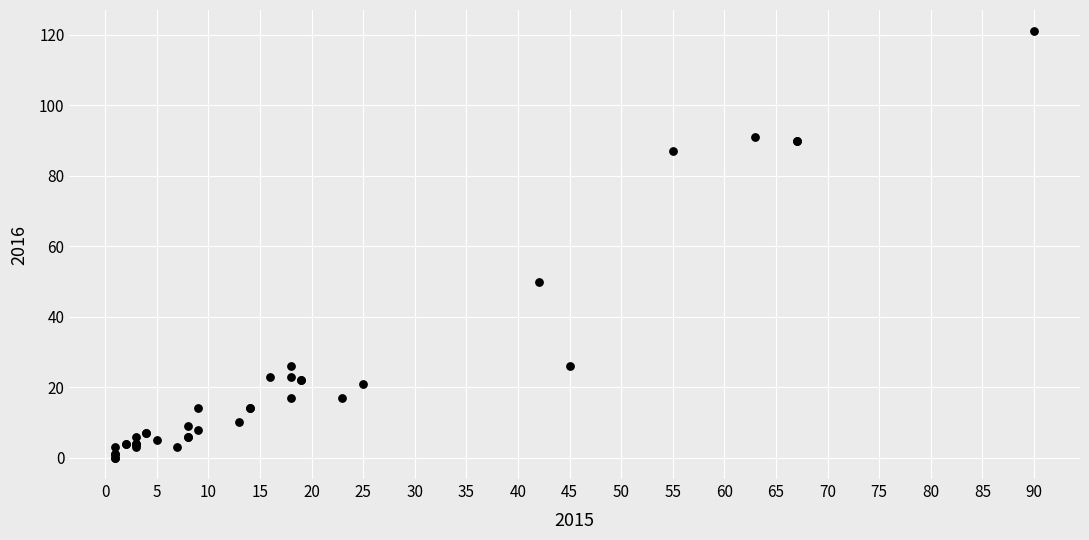

What Y value in the scatter plot is closest to 60?

50